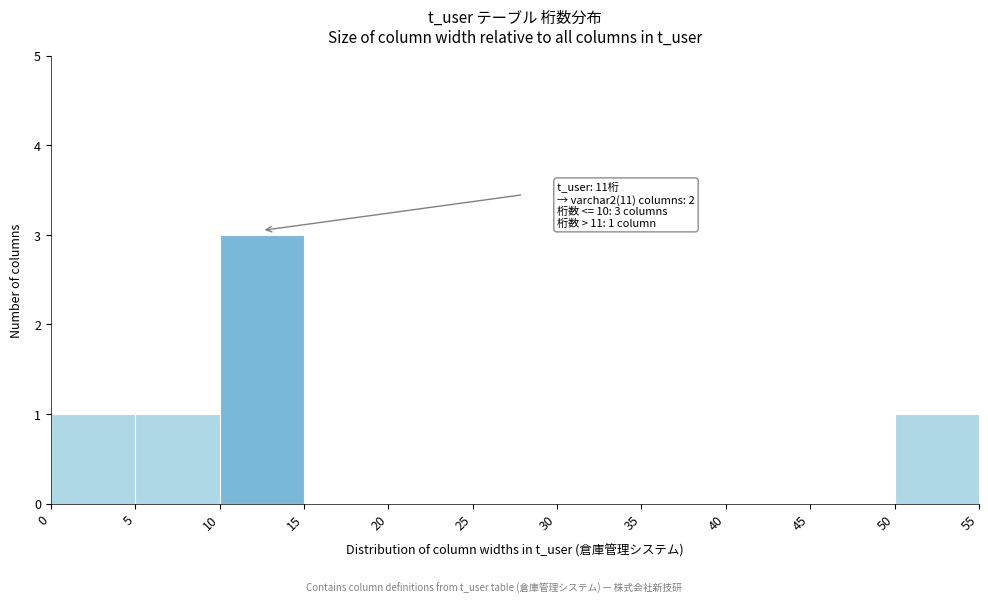

Over which range of the x-axis is the bar tallest?

10 to 15